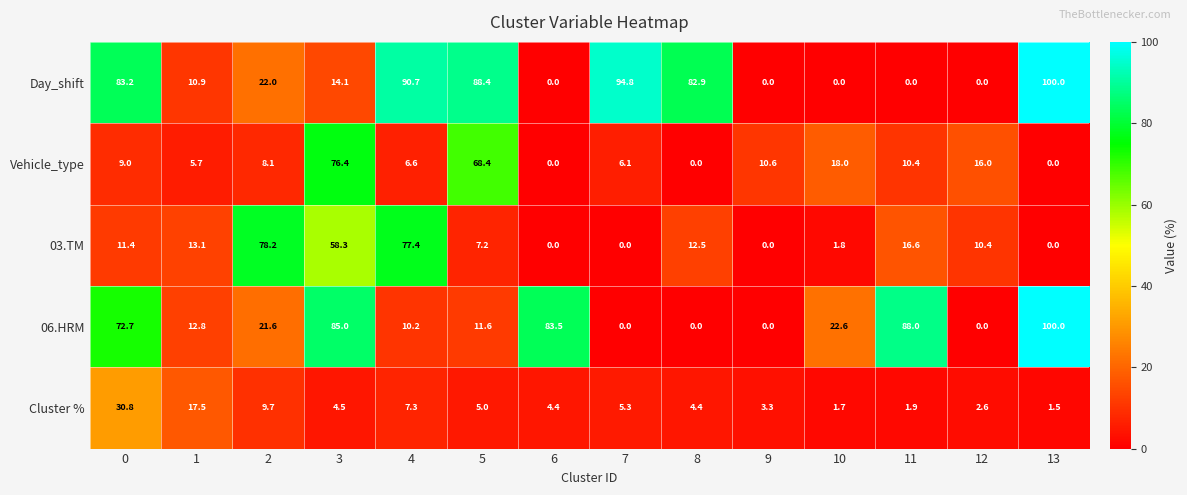

Which category has the lowest value in the Cluster % series?

13